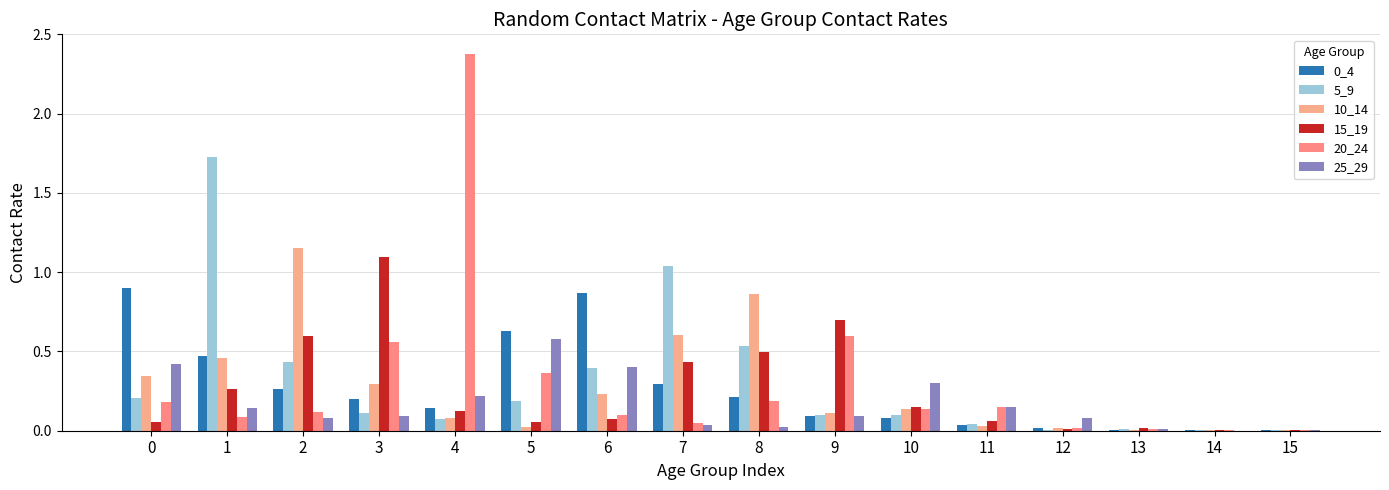

How many groups of bars are there?

16